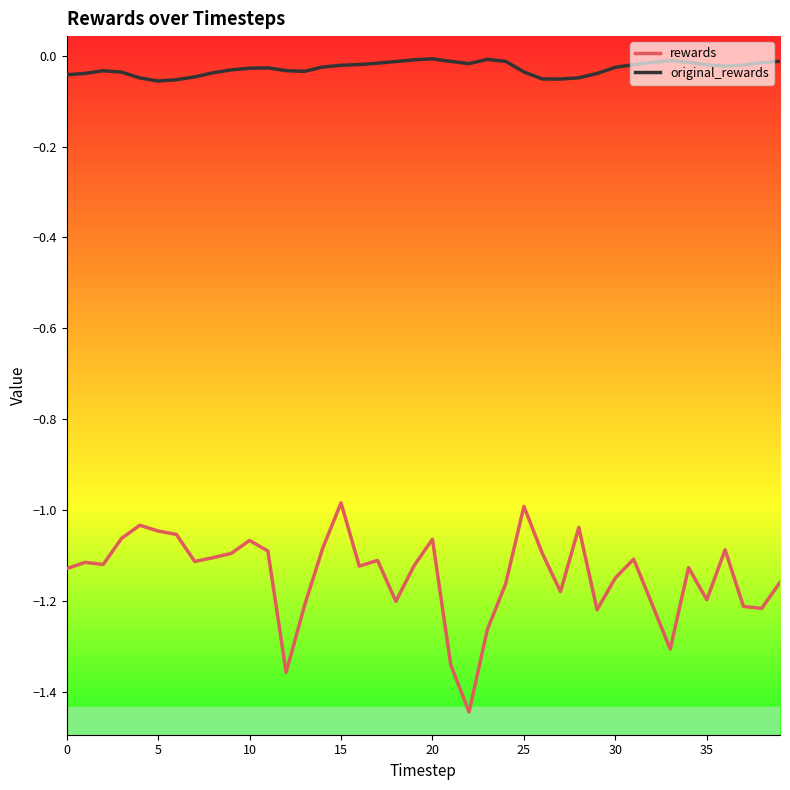

Which series has the largest total across all categories?

original_rewards